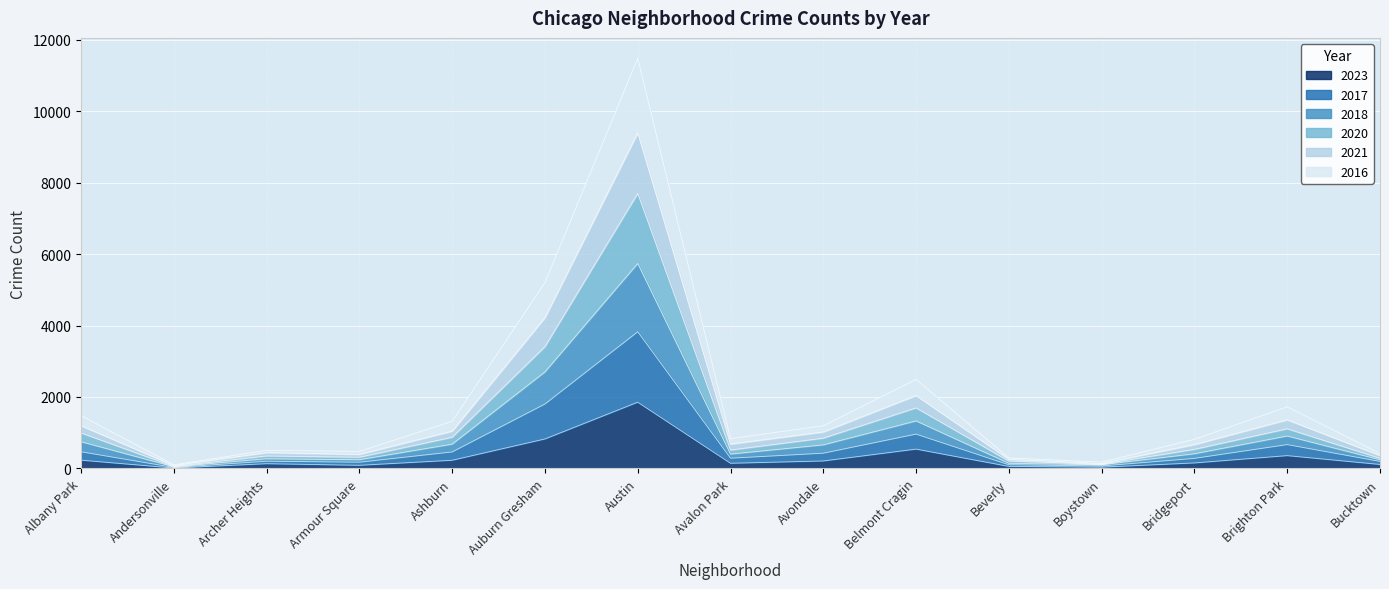

True or false: 2017 and 2016 cross at least once.

False